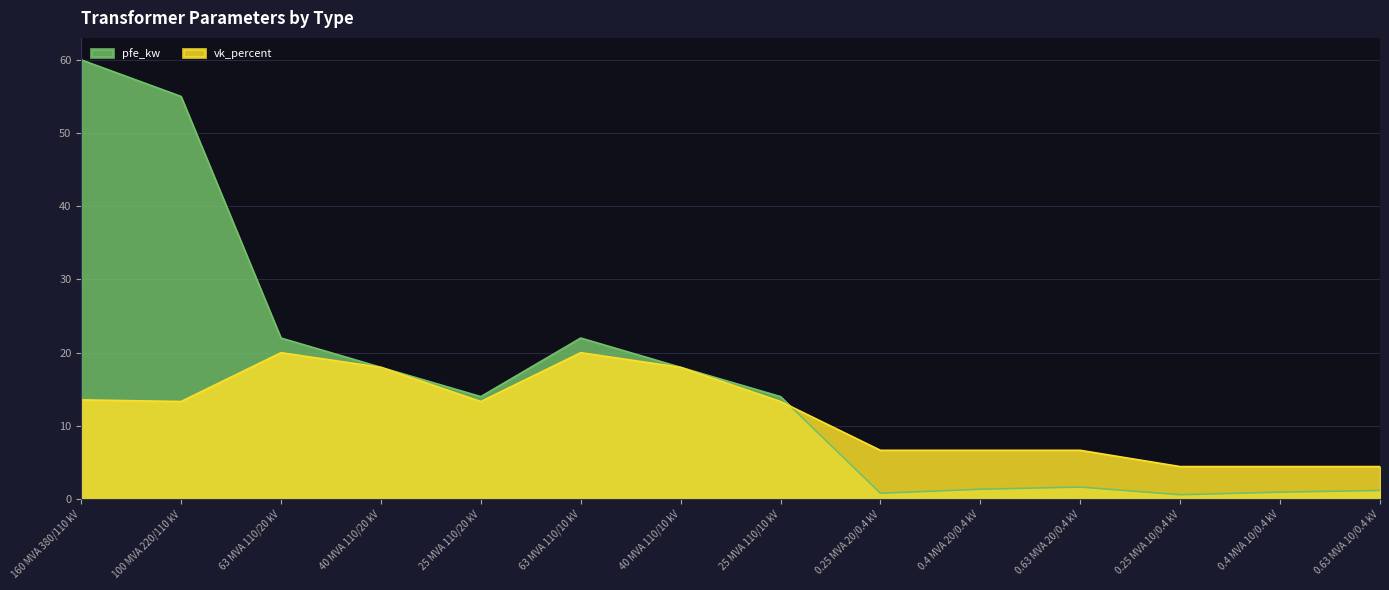

Read the vk_percent value at 0.25 MVA 20/0.4 kV.

6.7